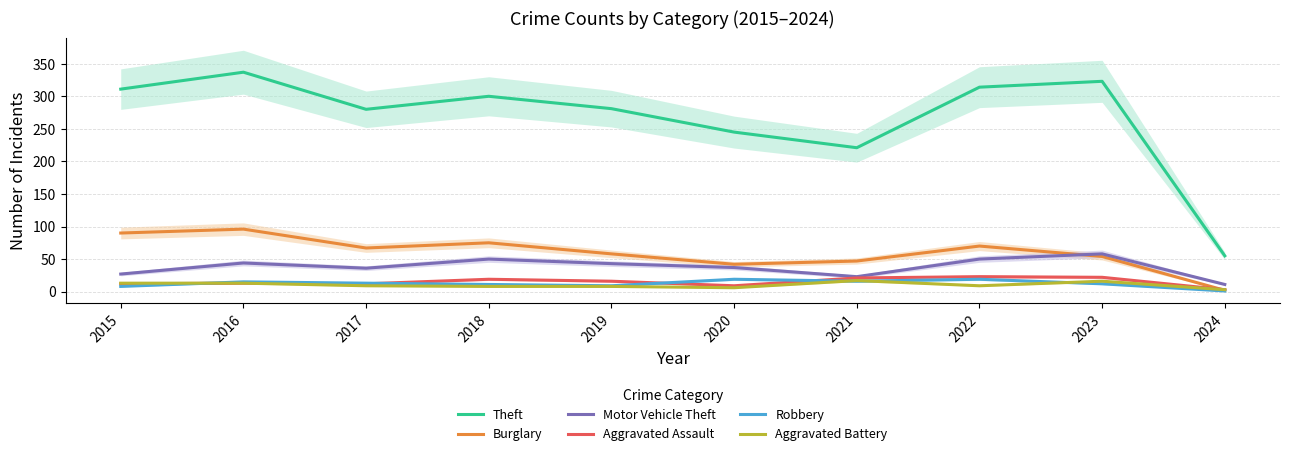

Where do Aggravated Assault and Robbery first cross each other?

2015 and 2016